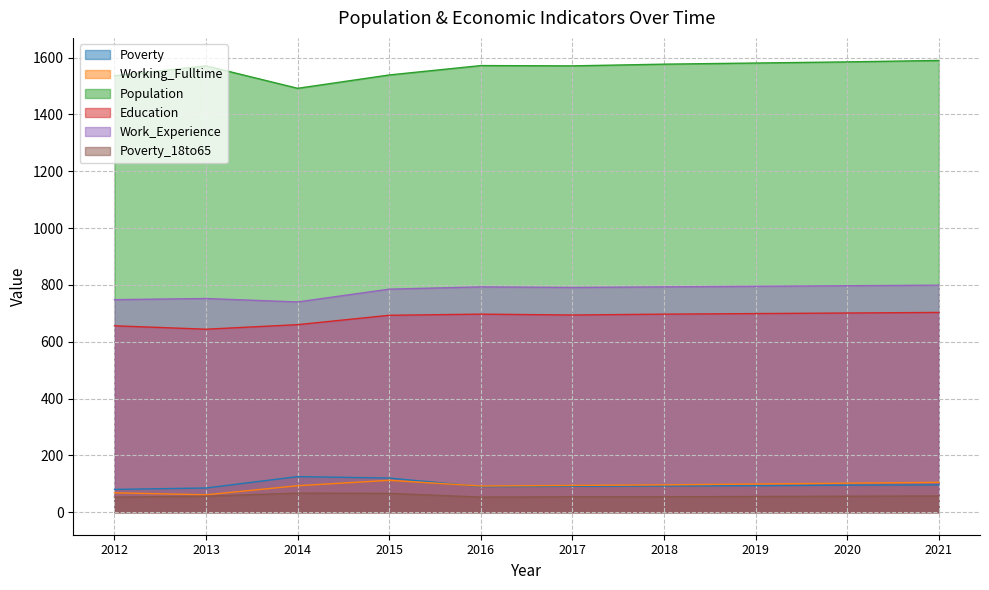

Reading left to right, list all the values displayed in this chart.

Poverty: 2012=80	2013=85	2014=125	2015=120	2016=90	2017=91	2018=92	2019=93	2020=95	2021=96
Working_Fulltime: 2012=68	2013=61	2014=93	2015=112	2016=92	2017=94	2018=96	2019=99	2020=102	2021=105
Population: 2012=1536	2013=1571	2014=1492	2015=1539	2016=1572	2017=1571	2018=1577	2019=1581	2020=1585	2021=1590
Education: 2012=656	2013=644	2014=660	2015=693	2016=697	2017=694	2018=697	2019=699	2020=701	2021=703
Work_Experience: 2012=748	2013=752	2014=740	2015=785	2016=793	2017=791	2018=793	2019=795	2020=797	2021=799
Poverty_18to65: 2012=53	2013=56	2014=67	2015=66	2016=53	2017=54	2018=54	2019=55	2020=56	2021=57